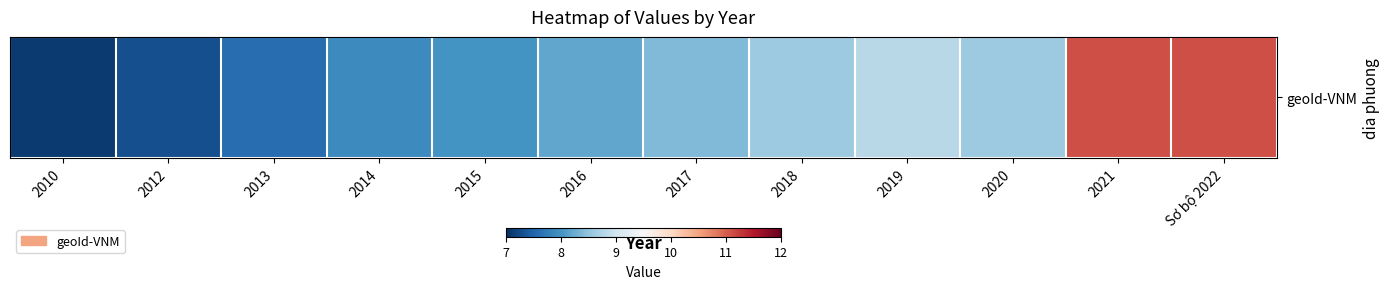

The value at 2019 is 12.2. True or false?

False